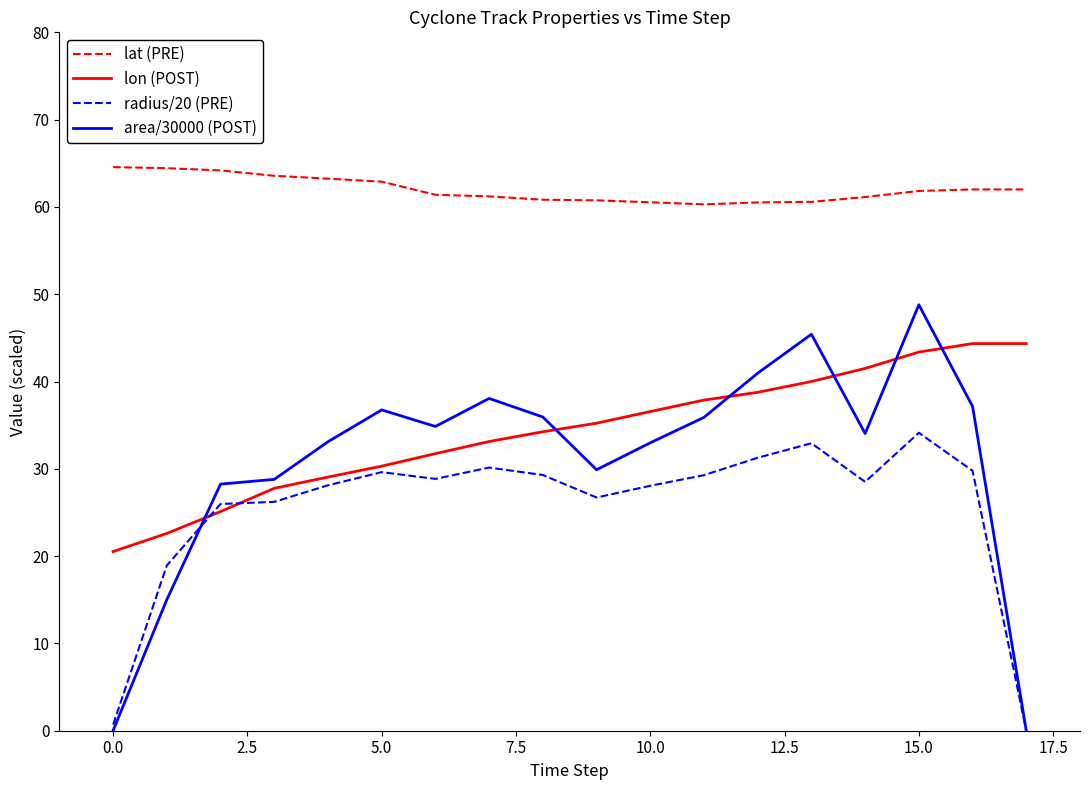

Which series has the largest range (max minus min)?

area/30000 (POST)